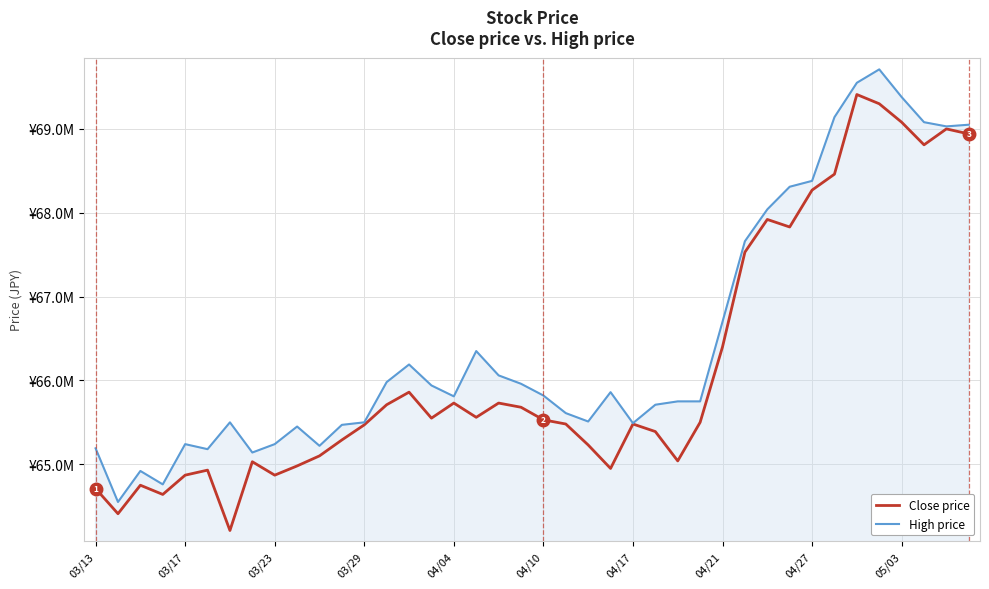

What is the value of the Close price point at the 17th from the left?

65.7